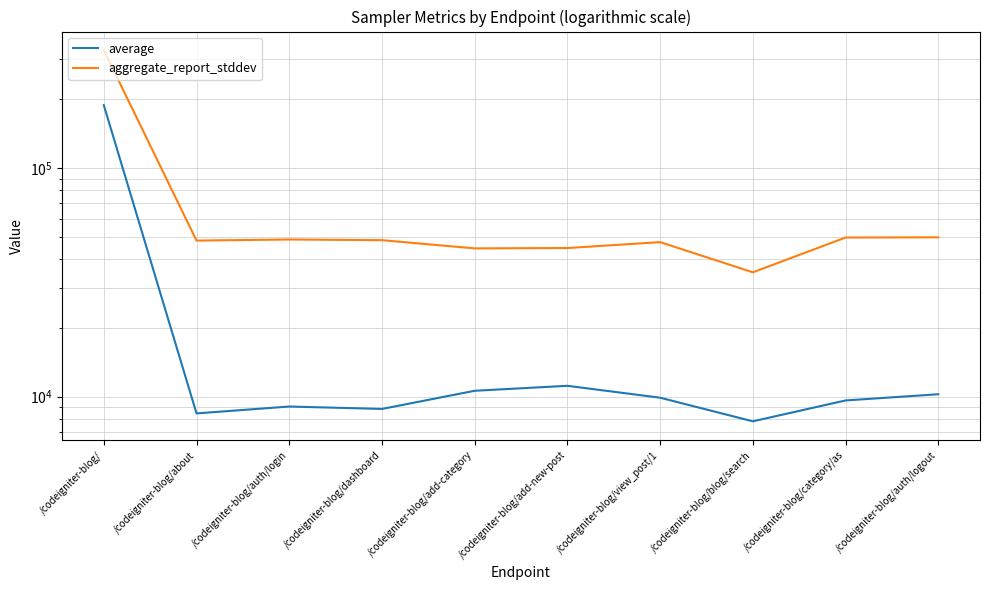

What is the difference between the second highest and second lowest values in the aggregate_report_stddev series?

5252.9